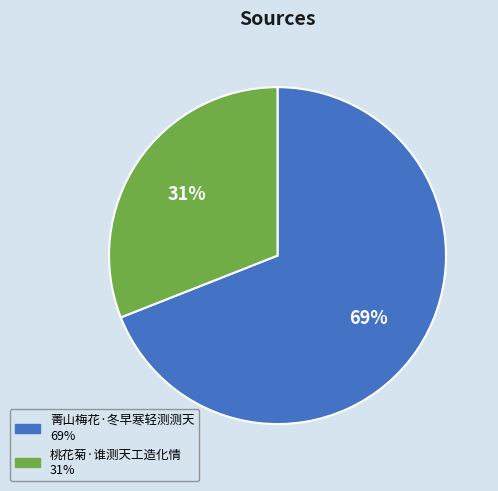

Which slice represents more than half of the pie?

菁山梅花·冬早寒轻测测天